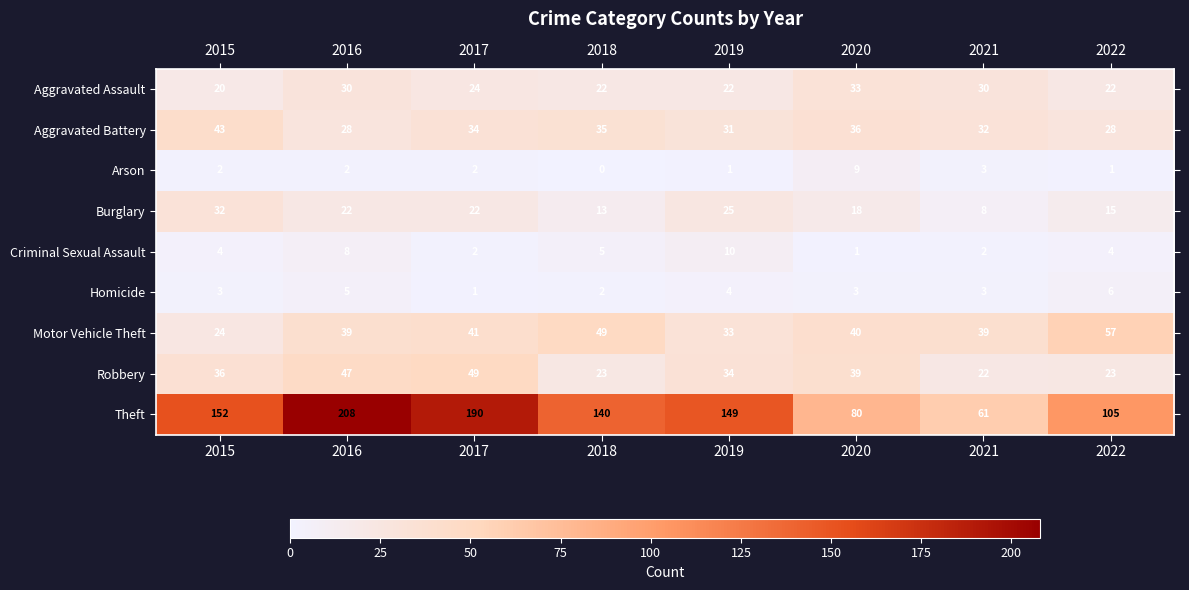

What is the difference between the maximum and second lowest values in the Aggravated Assault series?

11